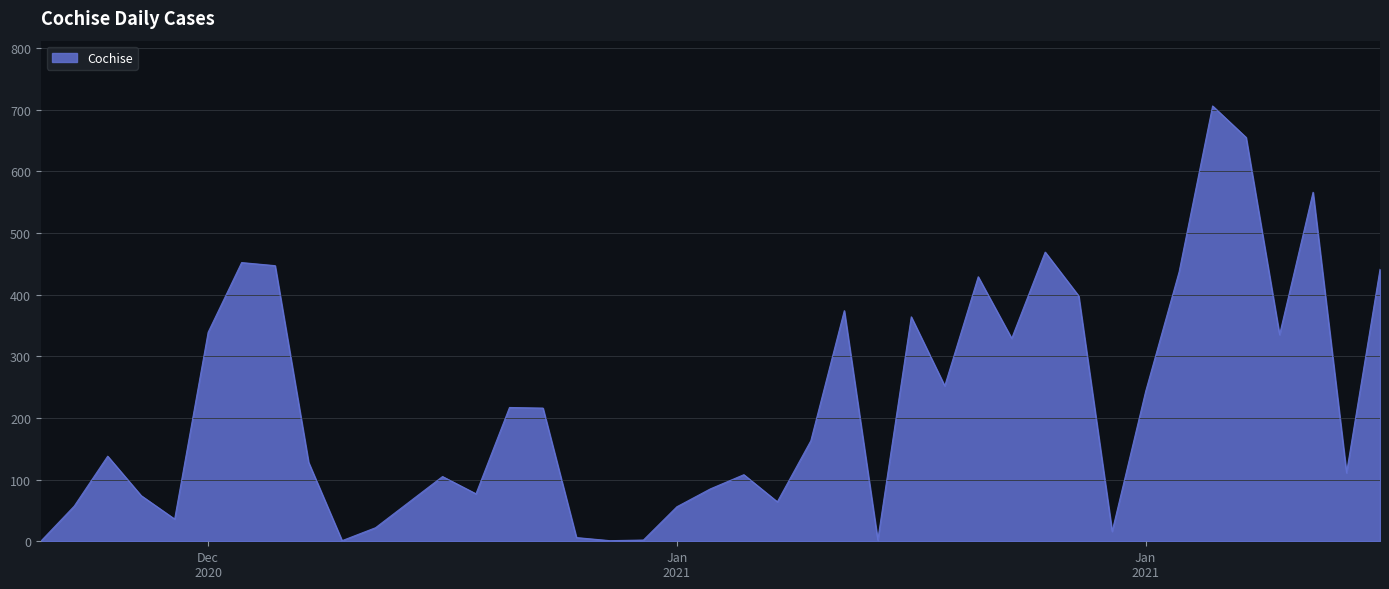

What is the greatest value displayed?

706